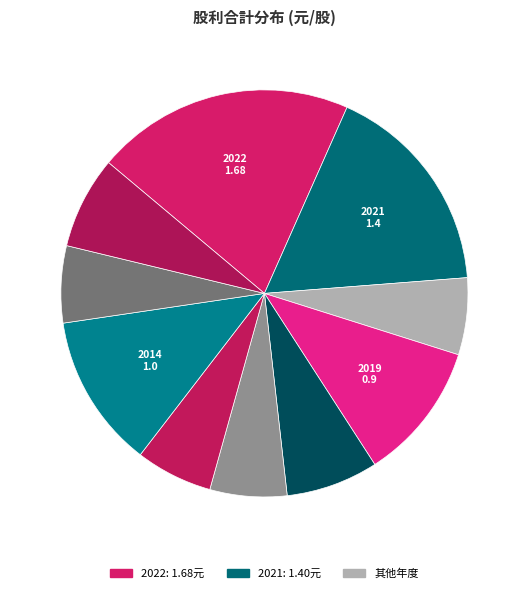

Count the number of slices in the pie.

10